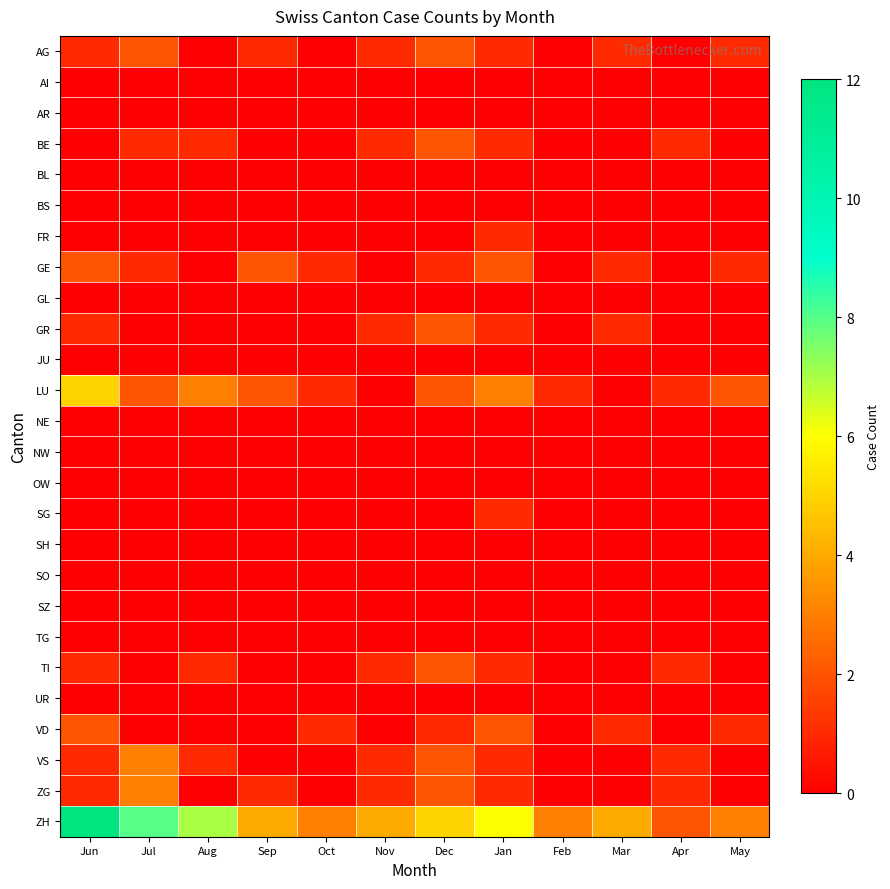

What is the total value across all series at Jul?

20